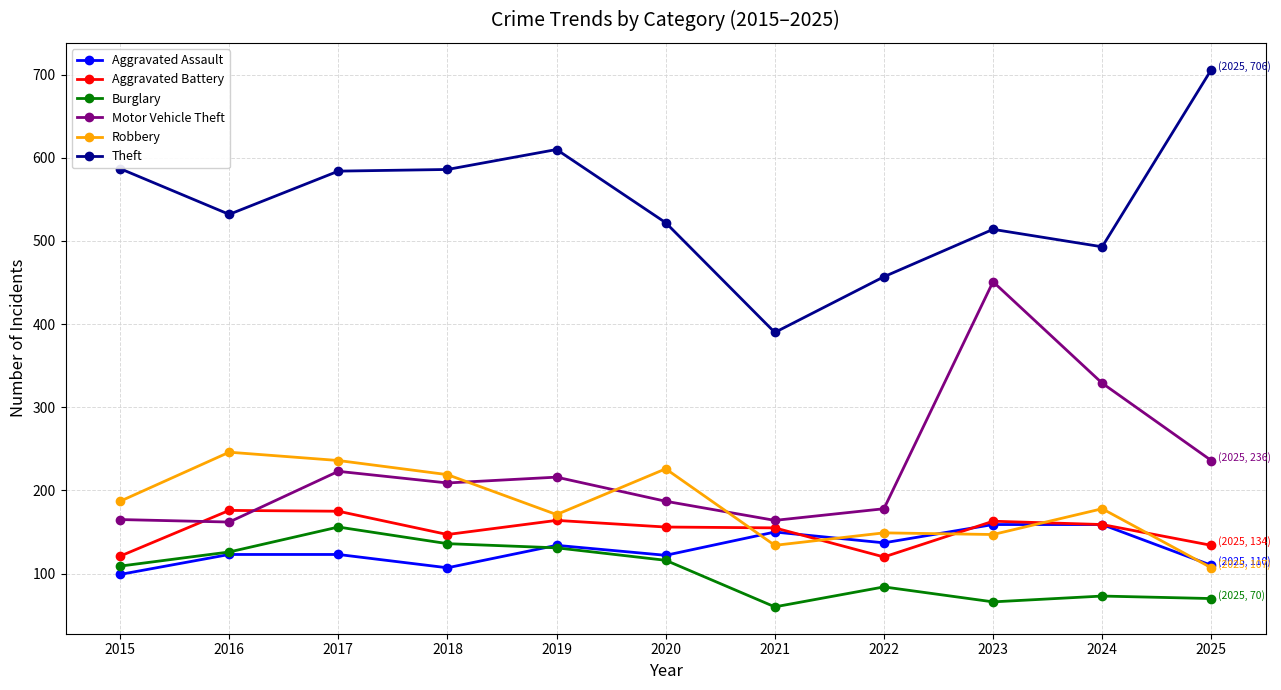

Which series has the largest total across all categories?

Theft